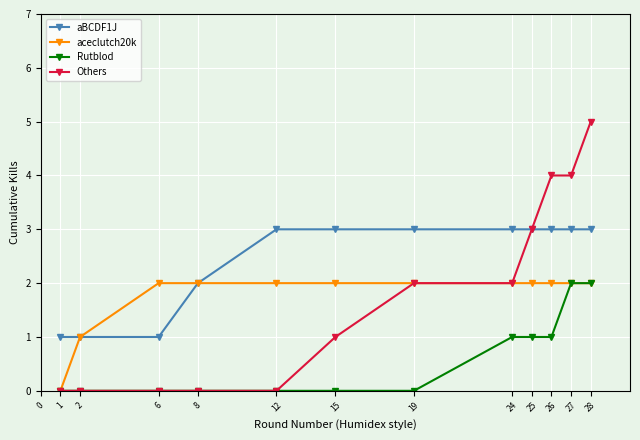

Which series has the largest total across all categories?

aBCDF1J